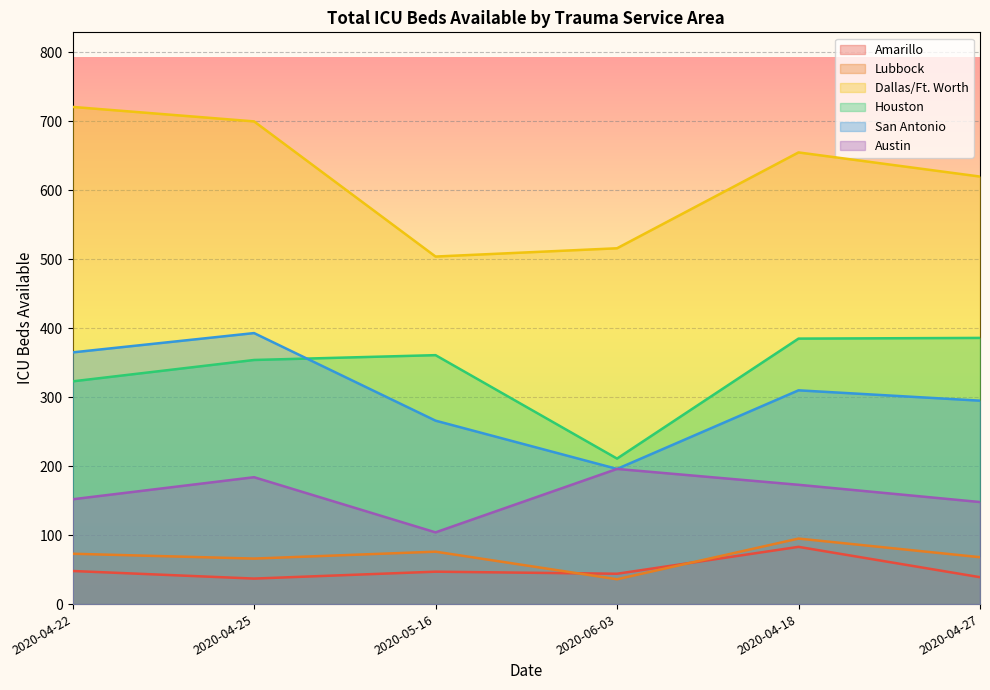

Which series has the largest total across all categories?

Dallas/Ft. Worth